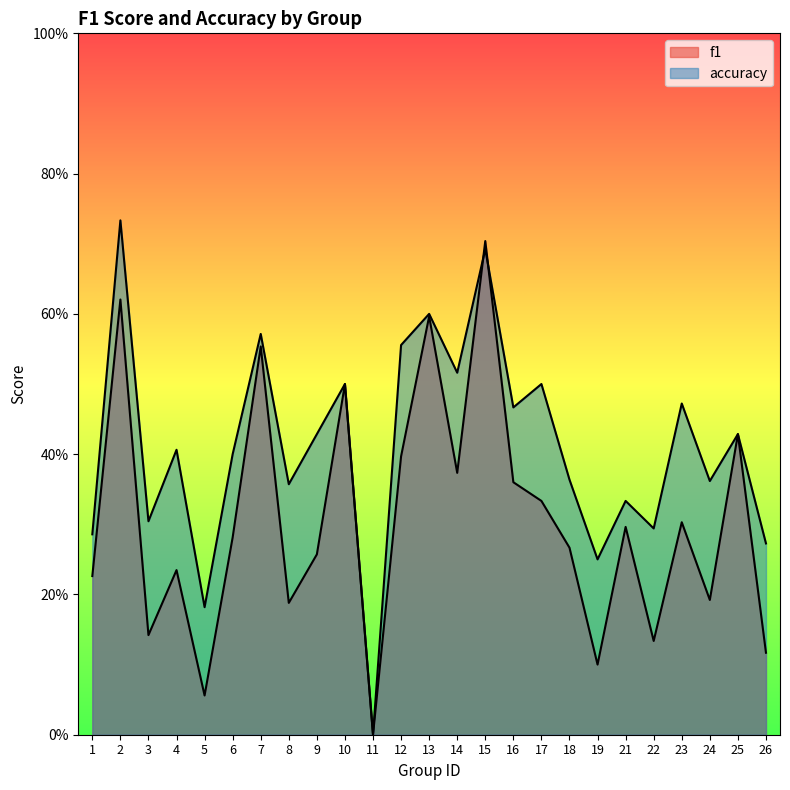

Is the value of f1 at 10 greater than the value of accuracy at 23?

Yes